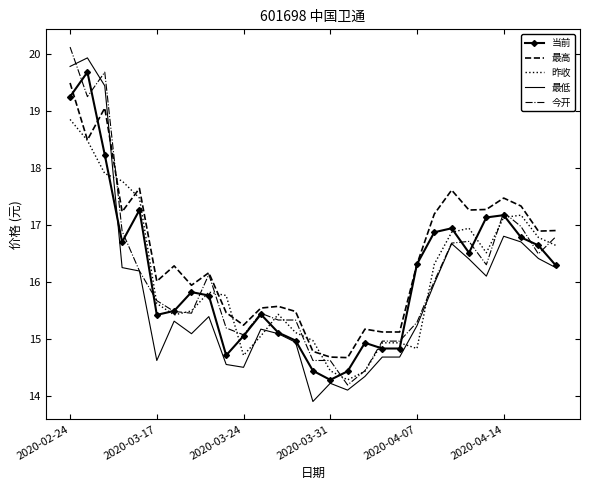

Which series ends up on top after the final intersection of 最低 and 最高?

最高